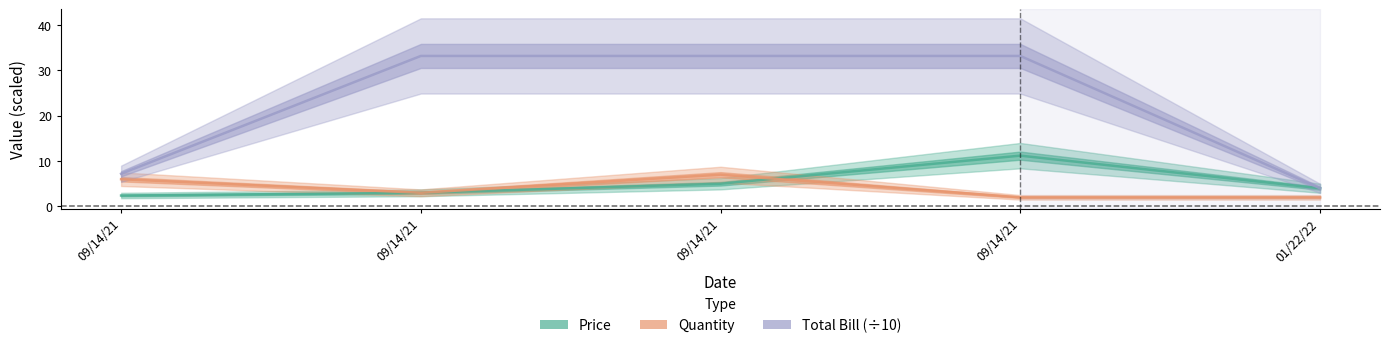

In Quantity, how many points are higher than both neighbors (excluding endpoints)?

1